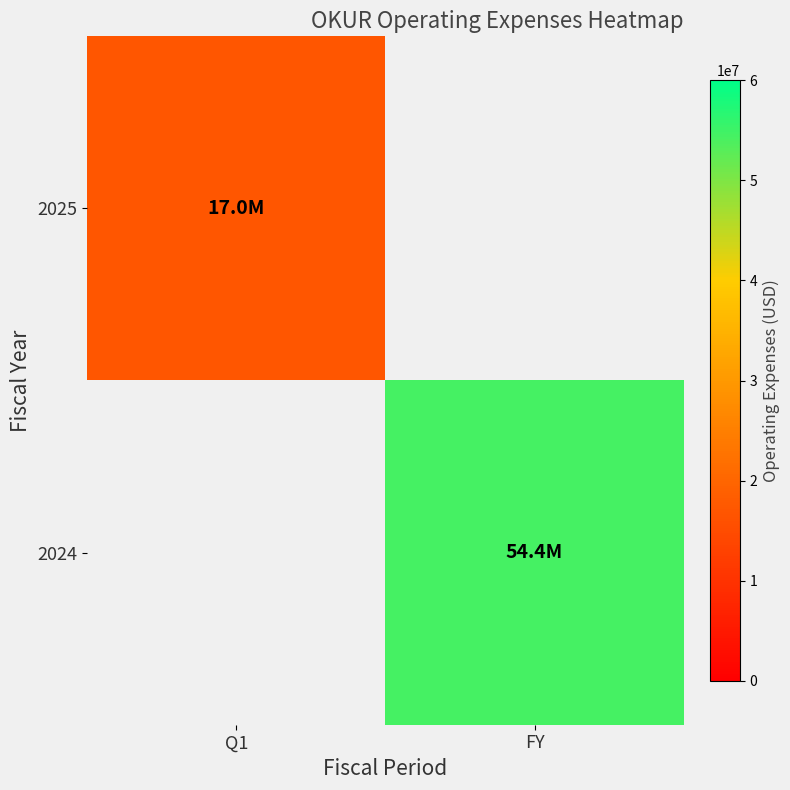

Which category has the lowest value in the 2025 series?

Q1